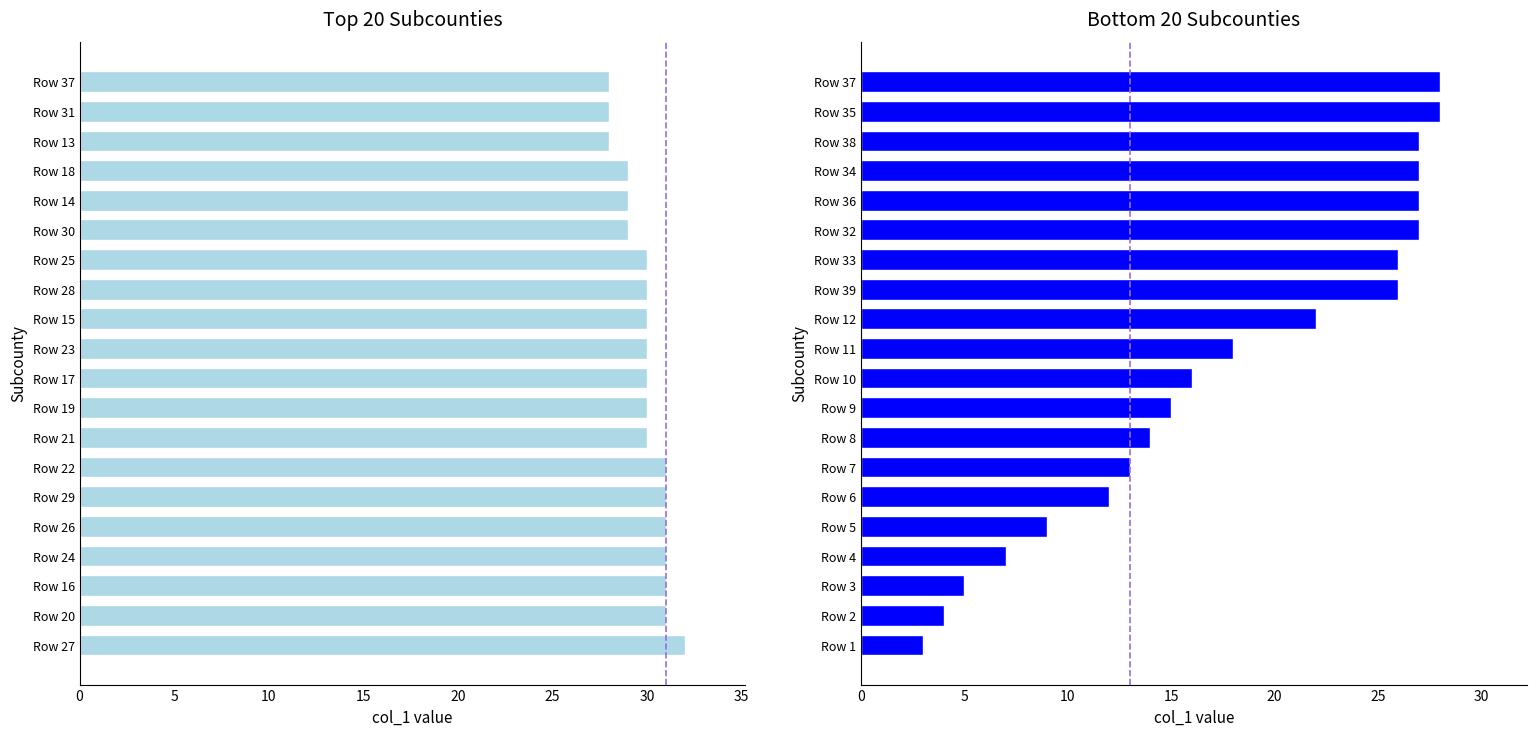

What is the average value?

18